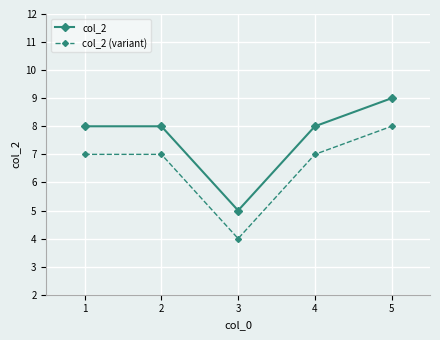

Reading right to left, extract all data points from this chart.

col_2: 9	8	5	8	8
col_2 (variant): 8	7	4	7	7